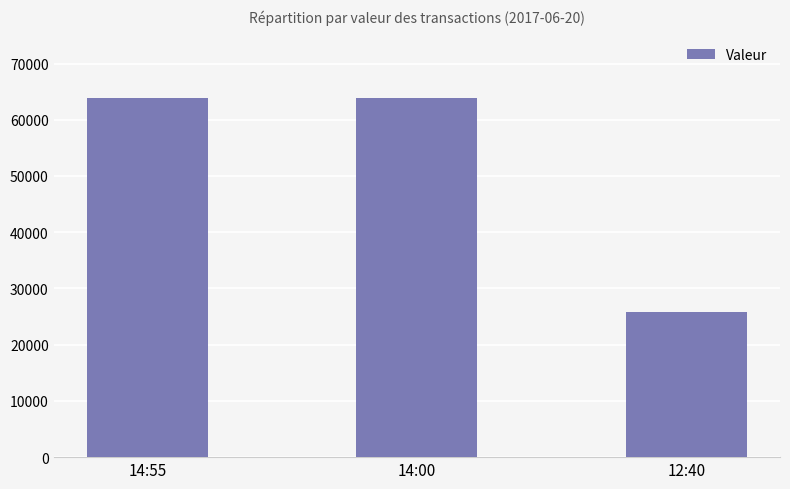

What is the value of the 2nd bar from the left?

63950